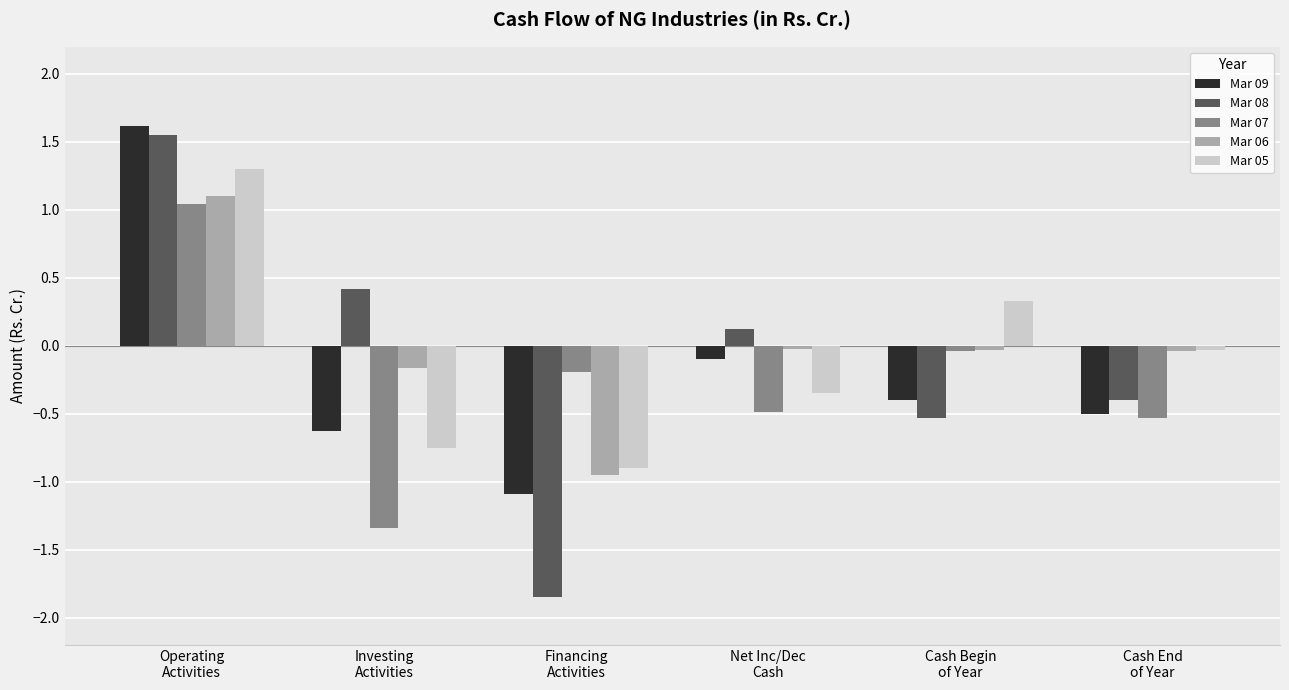

Count the number of data series in this chart.

5